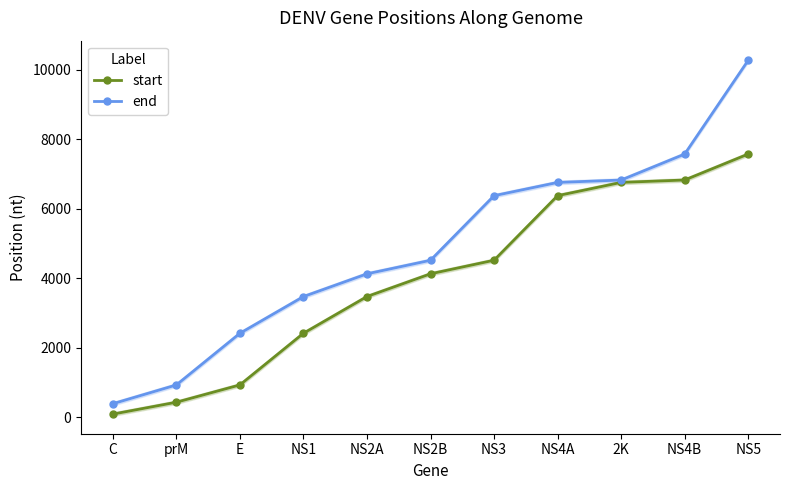

Which series has the largest total across all categories?

end